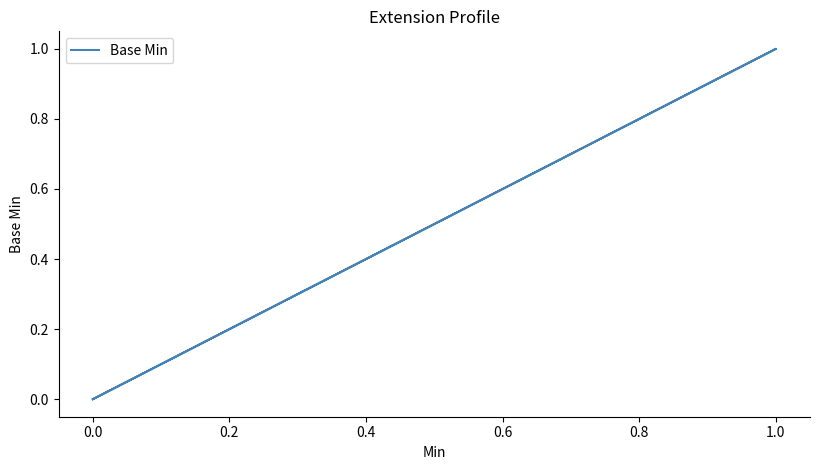

How many series are shown in this chart?

1